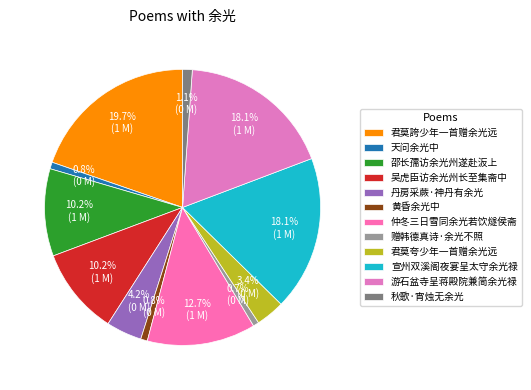

What percentage do 游石盆寺呈蒋殿院兼简余光禄 and 宣州双溪阁夜宴呈太守余光禄 together represent?

36.2%